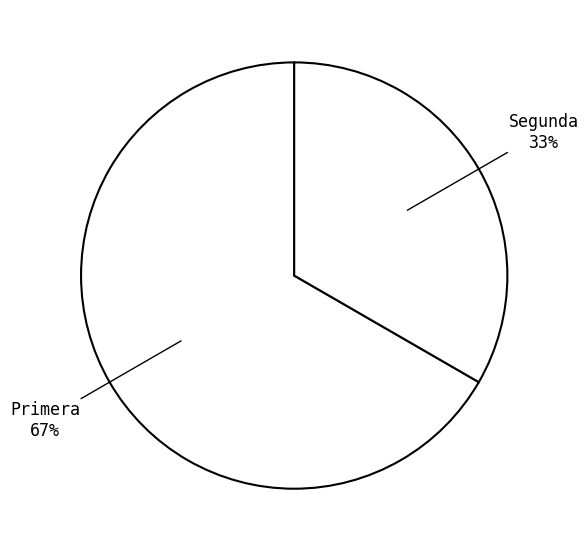

Which slice is the largest?

Primera